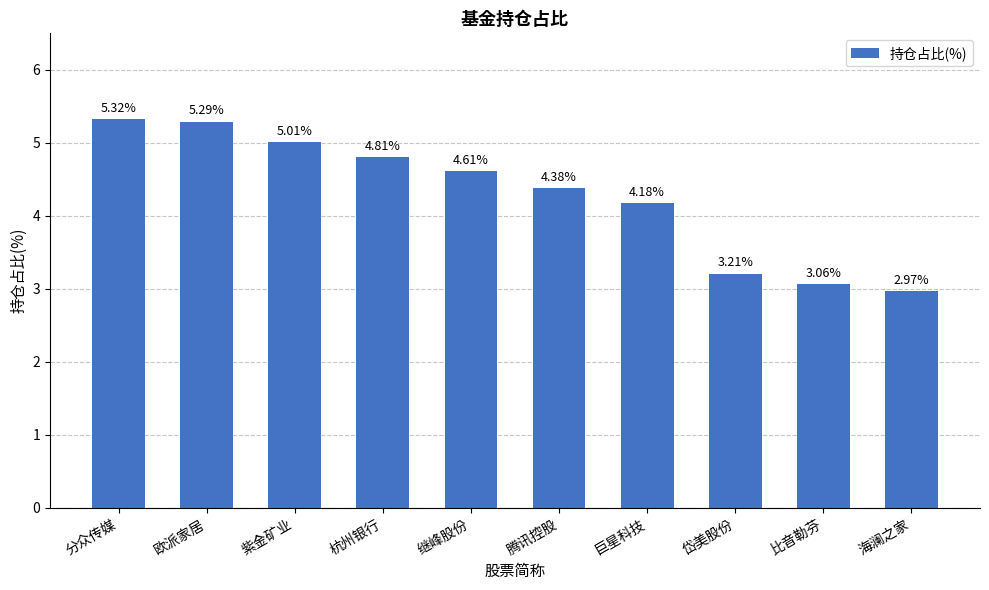

Which category has the lowest value across all series?

海澜之家